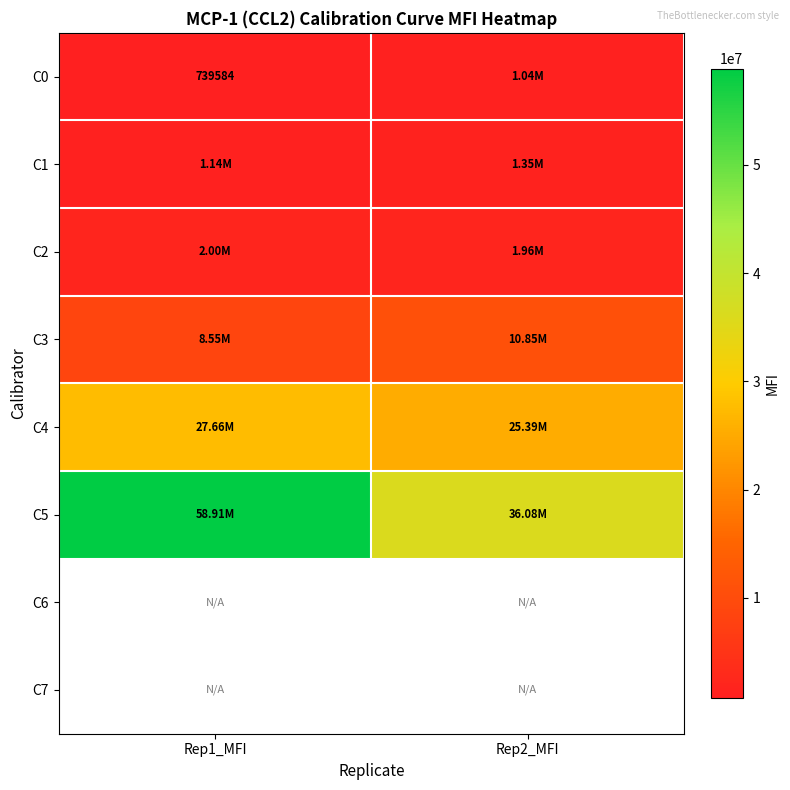

At which category does the chart reach its minimum across all series?

Rep1_MFI